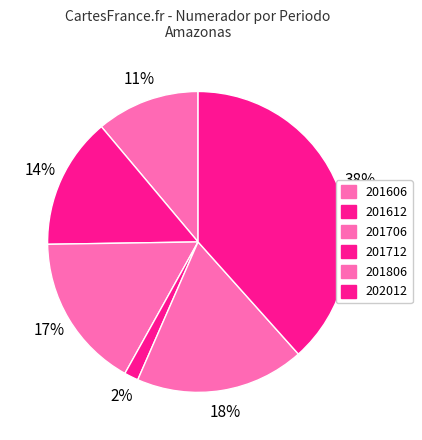

Count the number of slices in the pie.

6